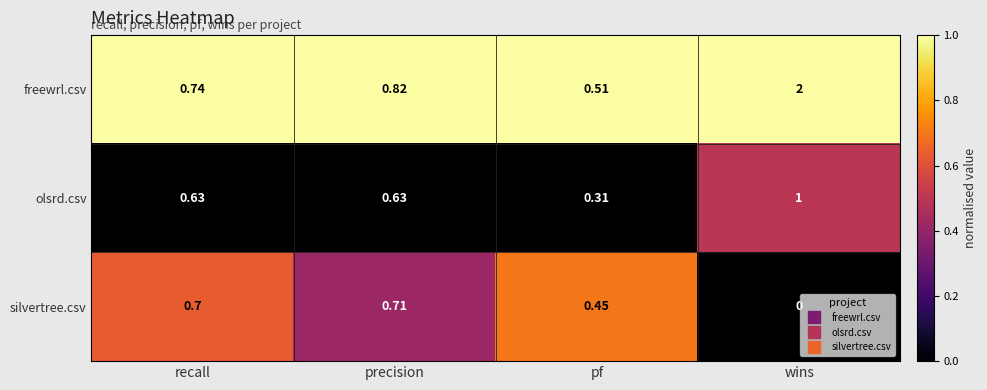

At which category is the sum across all series the highest?

wins